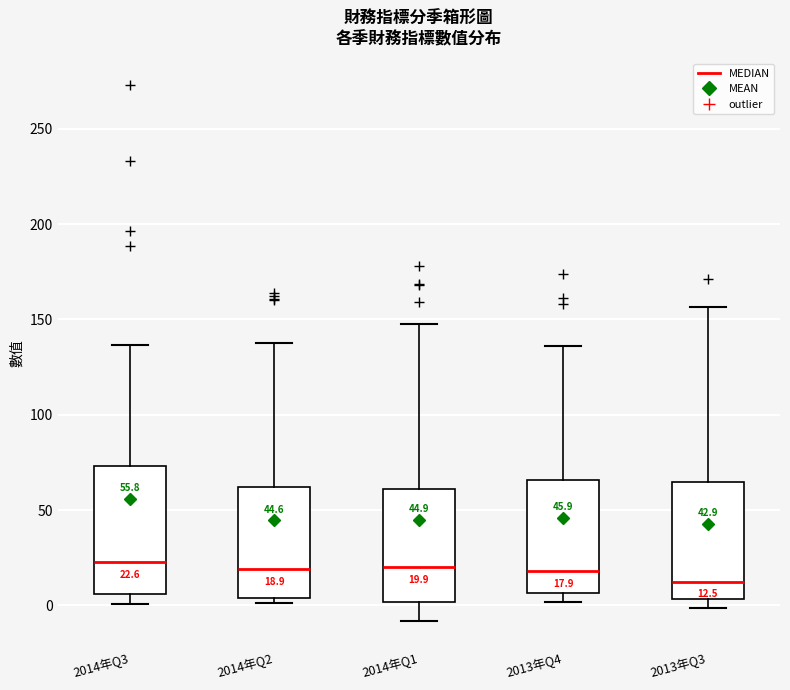

Comparing the boxes themselves (not the whiskers), which one is the tallest?

2014年Q3